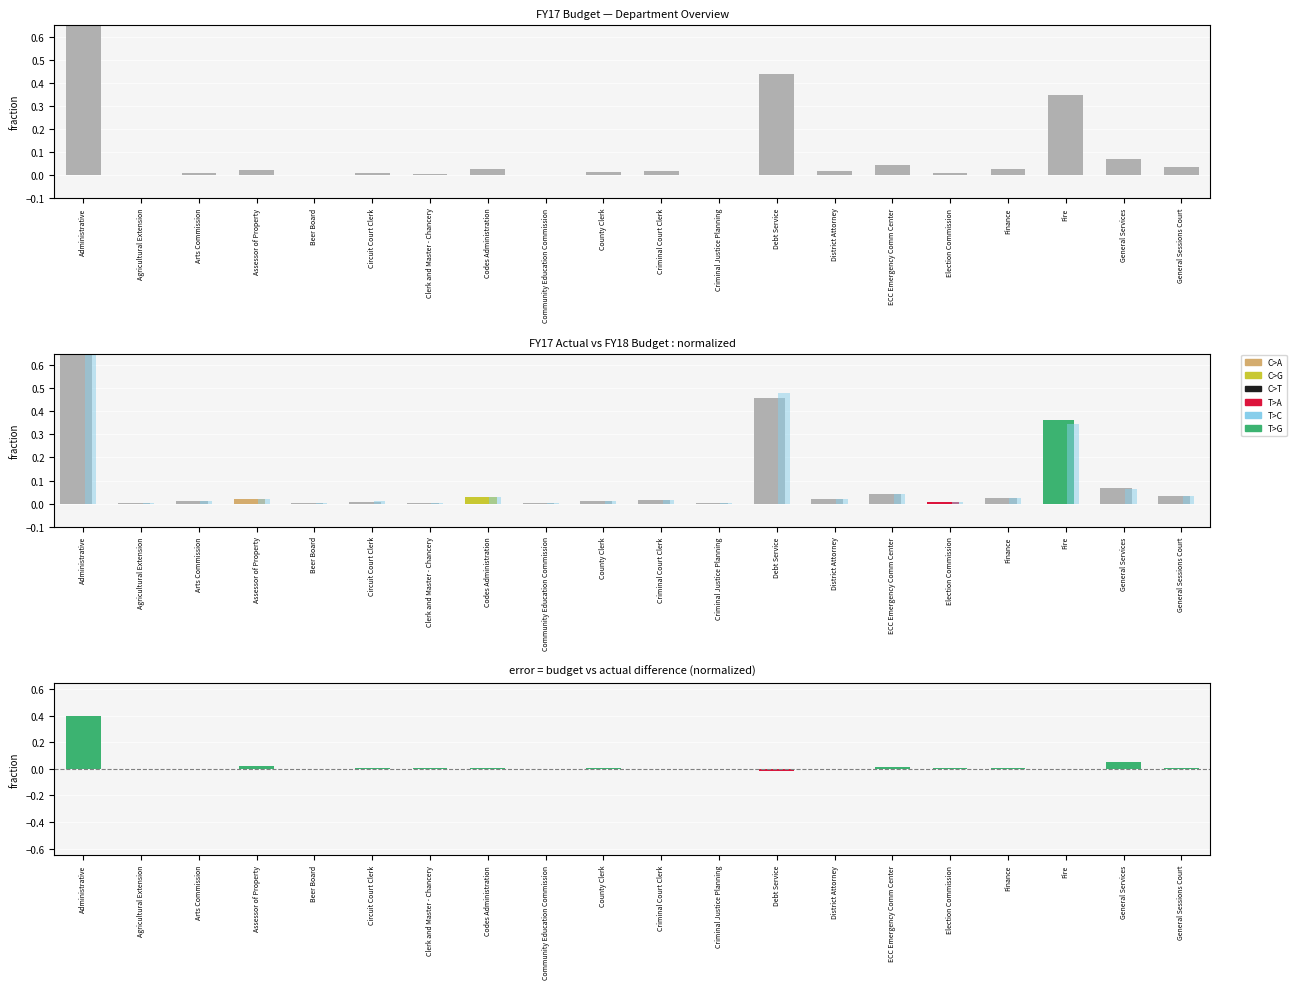

What position from the right is Debt Service?

8